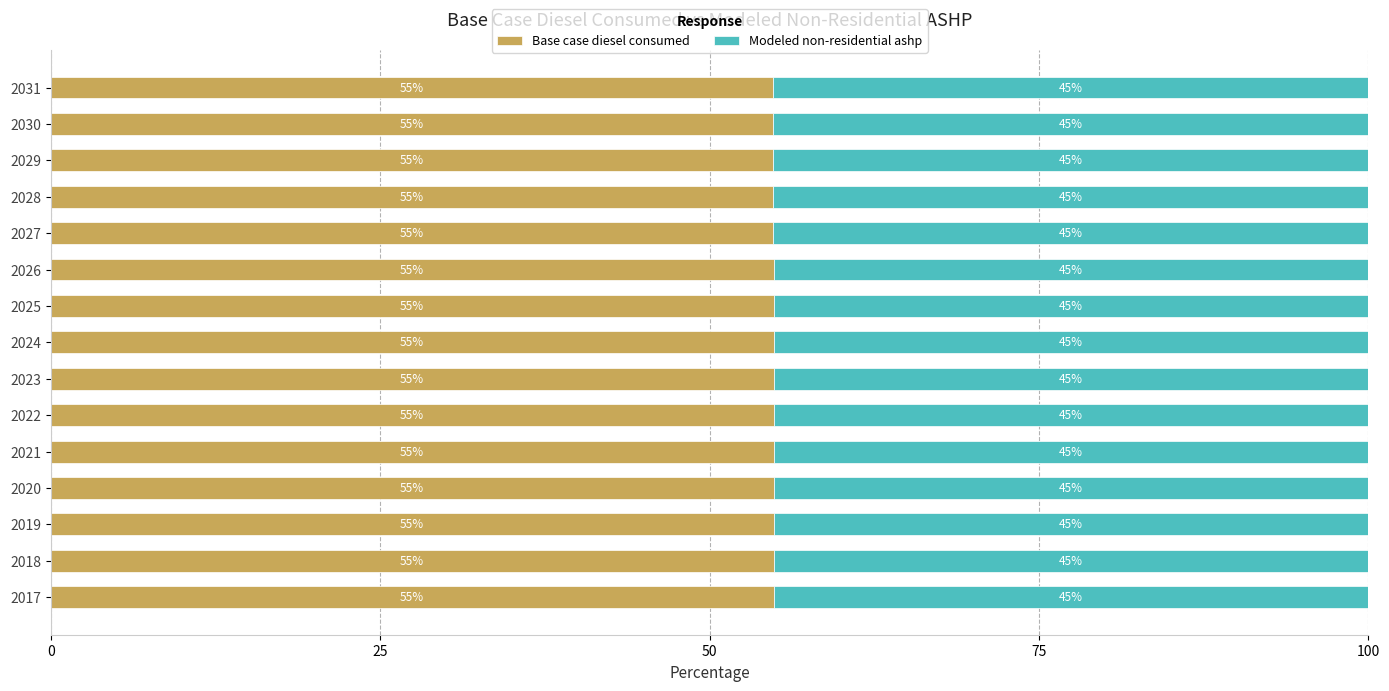

What is the total value across all series at 2027?

100.0